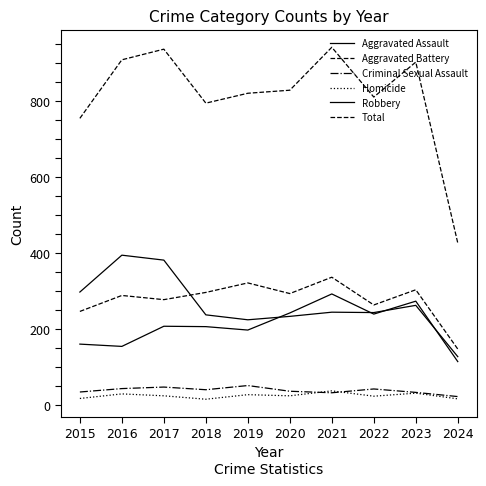

At how many categories does at least one series exceed 282?

10